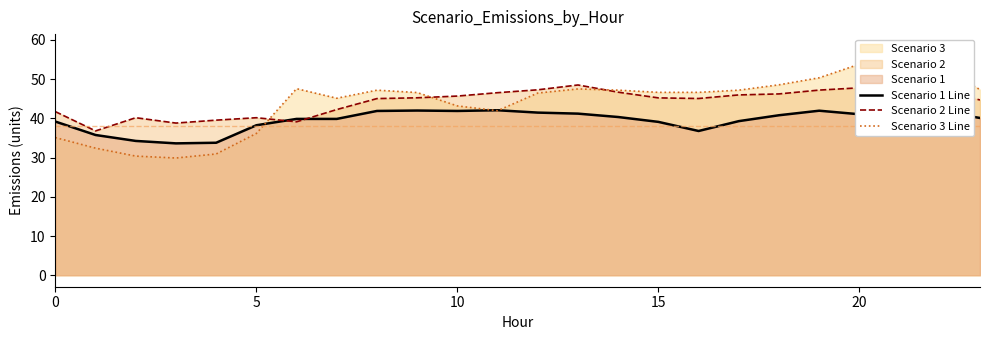

Is it true that Scenario 3 Line equals 41.9 at 11?

True